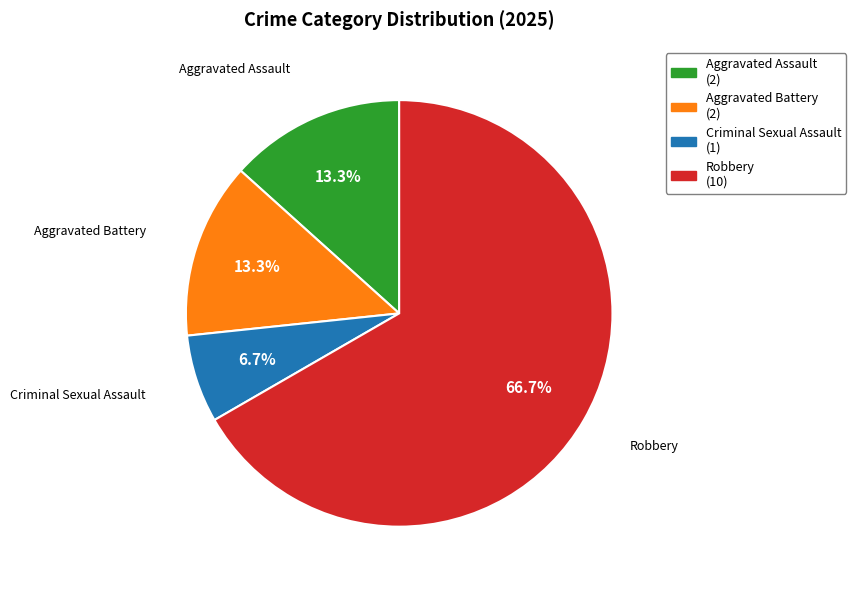

To the nearest percent, what portion does Aggravated Battery represent?

13%